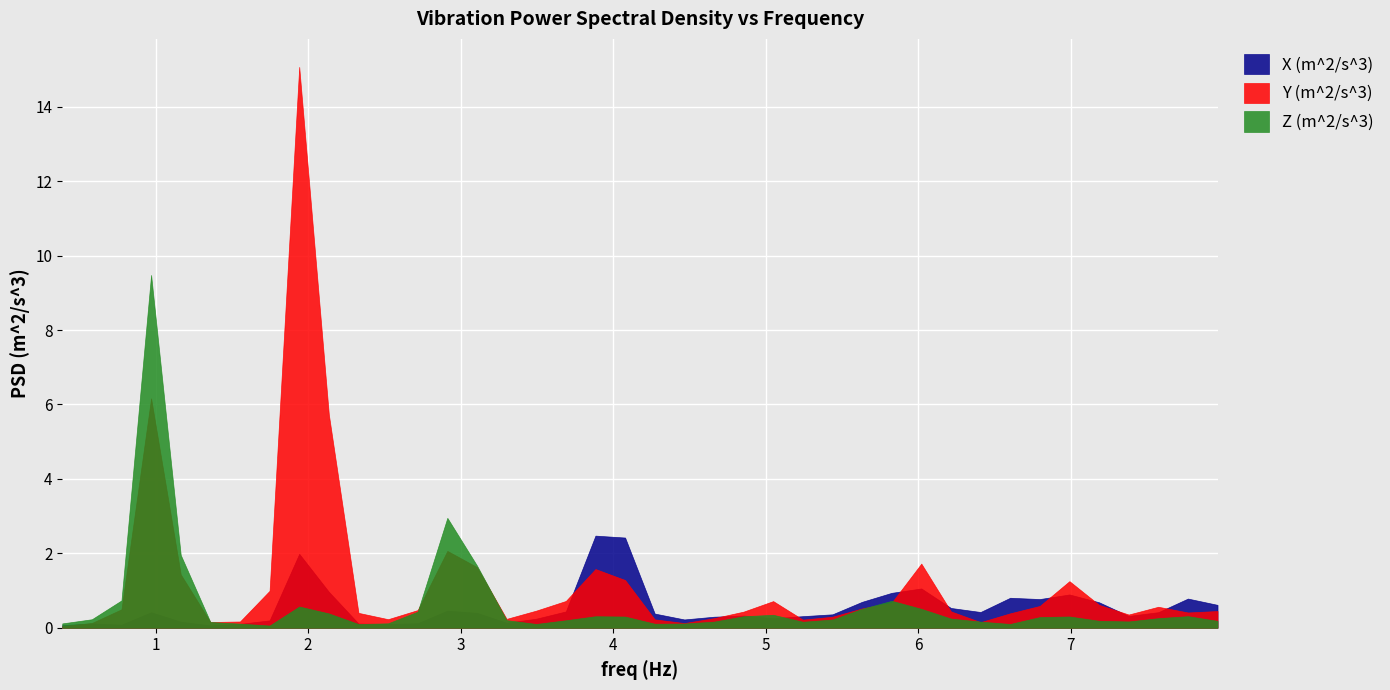

What is the maximum value for Y (m^2/s^3)?

15.1